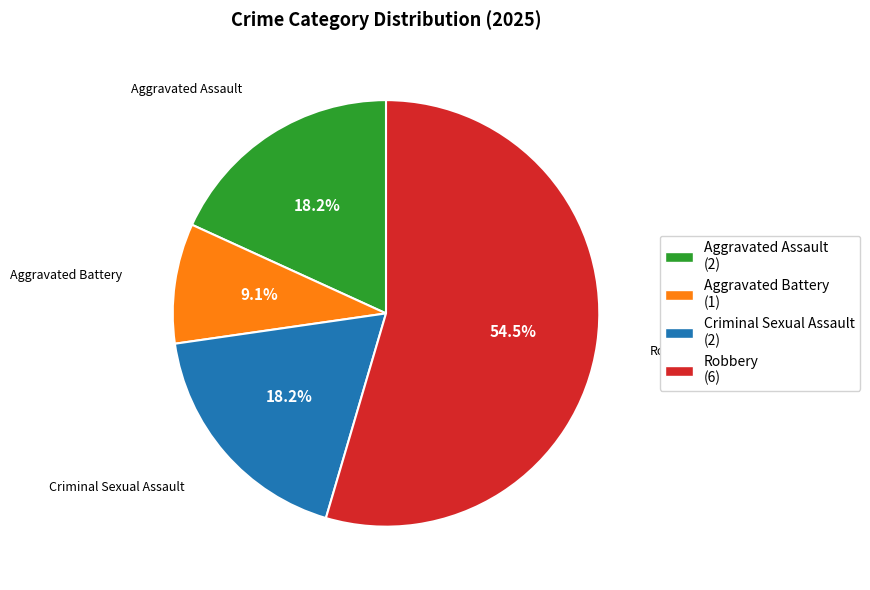

What is the smallest slice in the pie chart?

Aggravated Battery